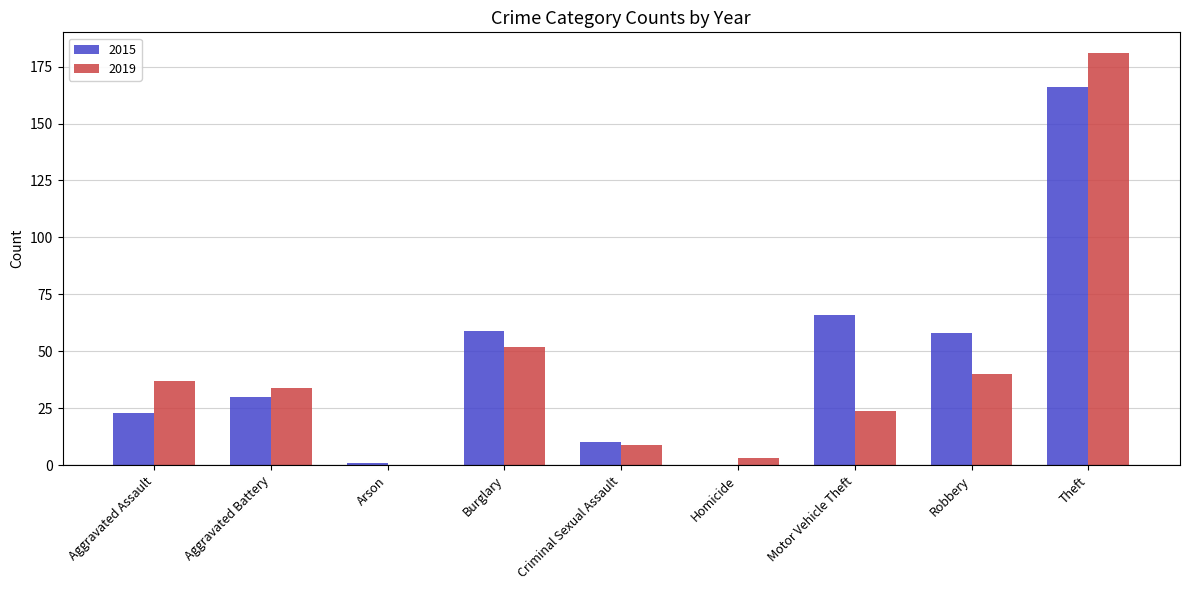

The 2019 series shows 0 at Arson. True or false?

True